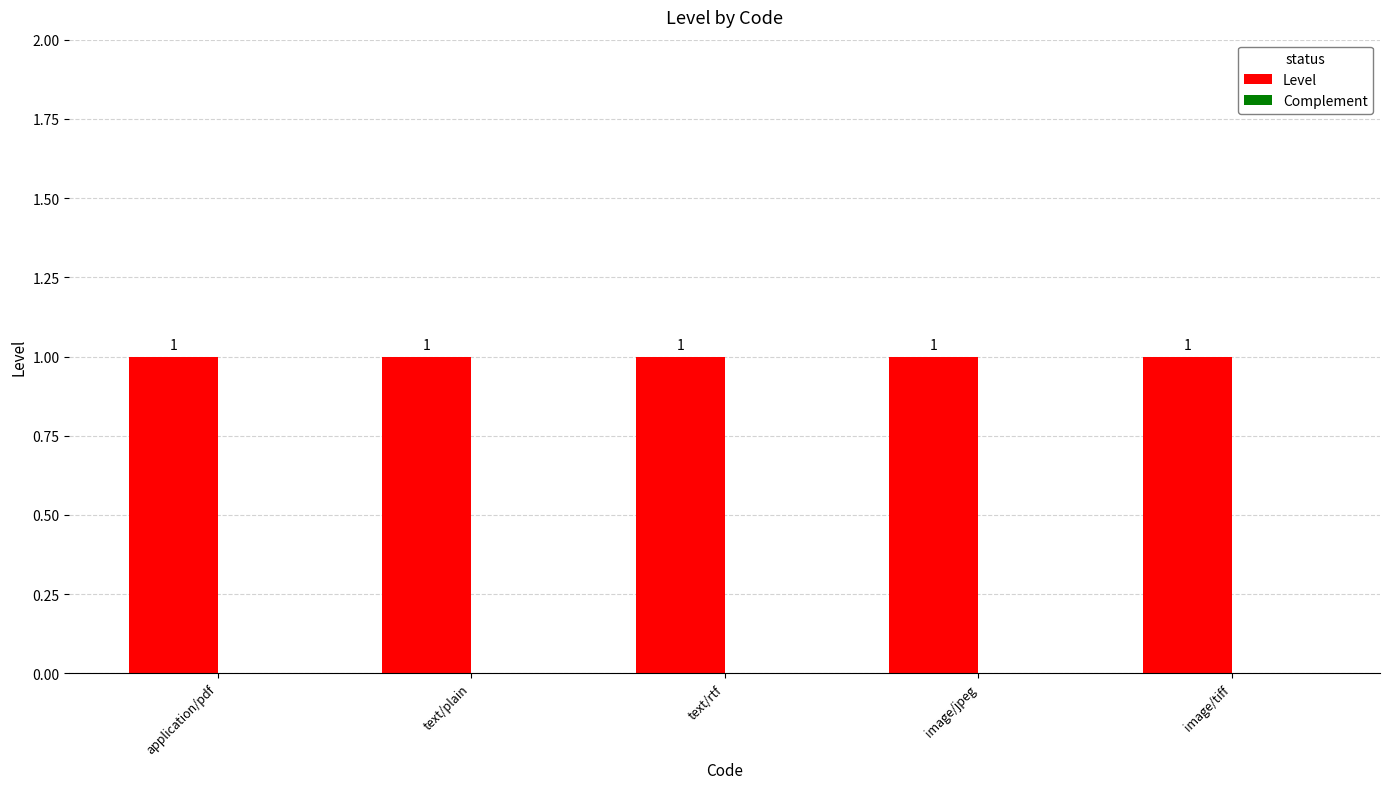

What is the maximum value shown in the chart?

1